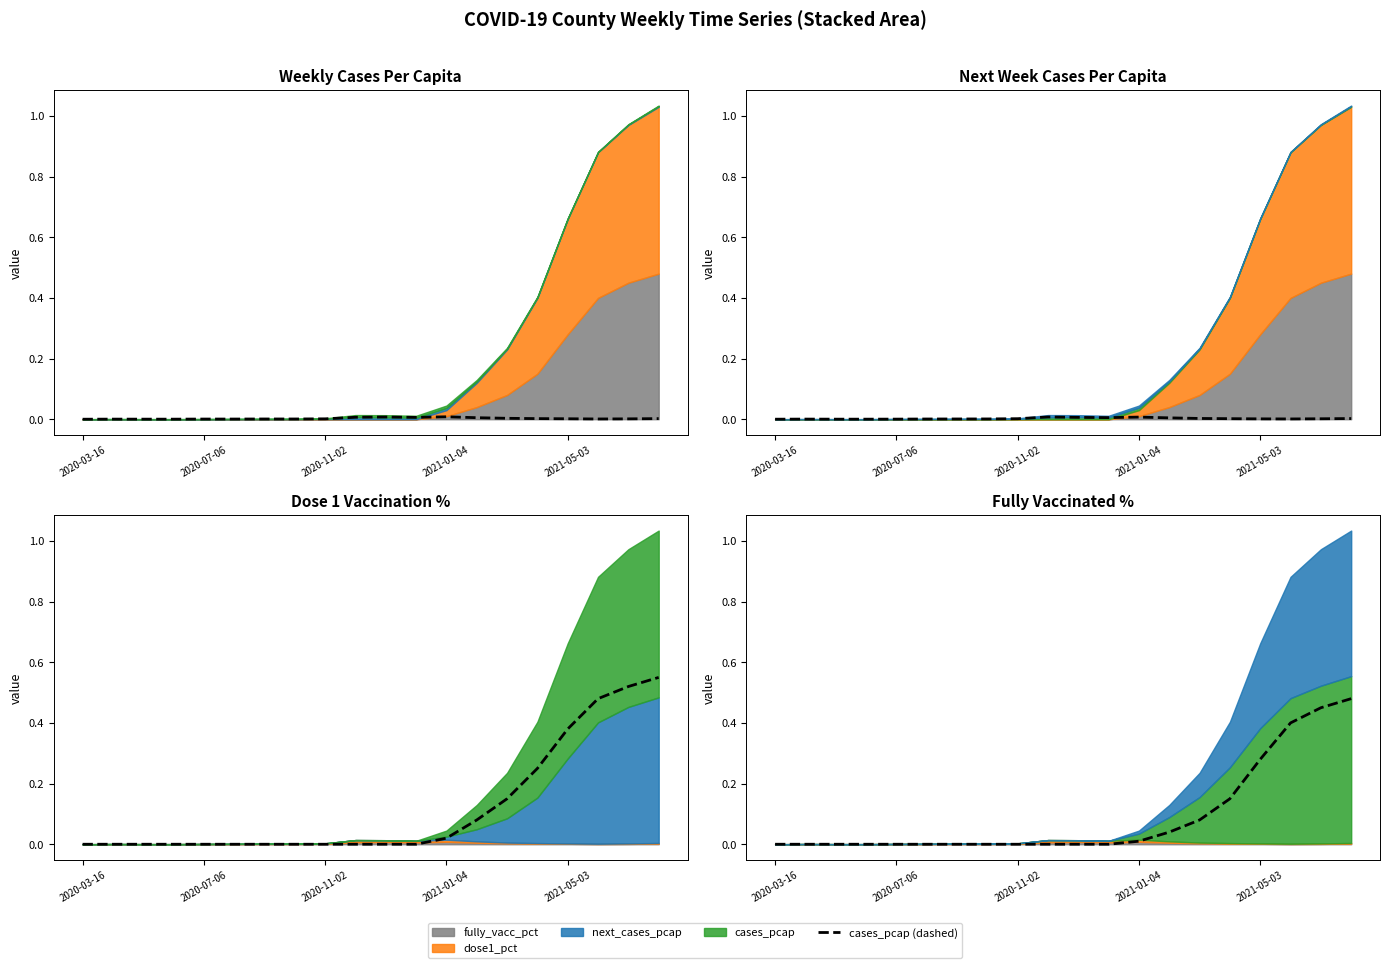

The fully_vacc_pct (dashed) series shows -0.3 at 11. True or false?

False